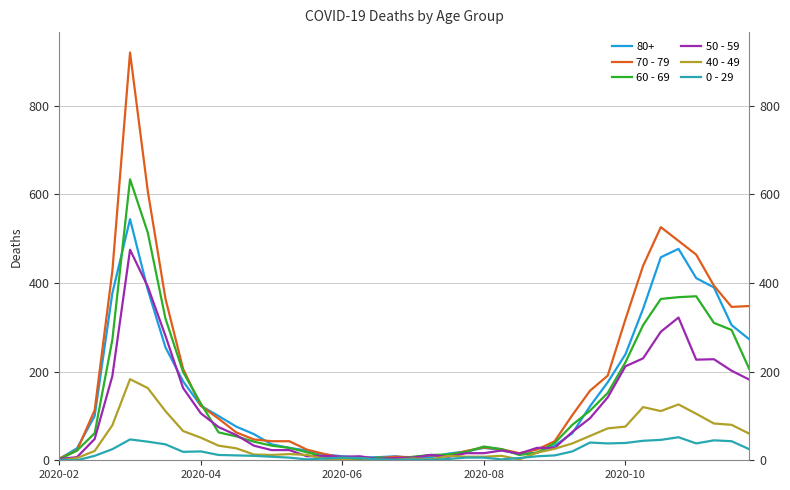

In 40 - 49, how many points are higher than both neighbors (excluding endpoints)?

8